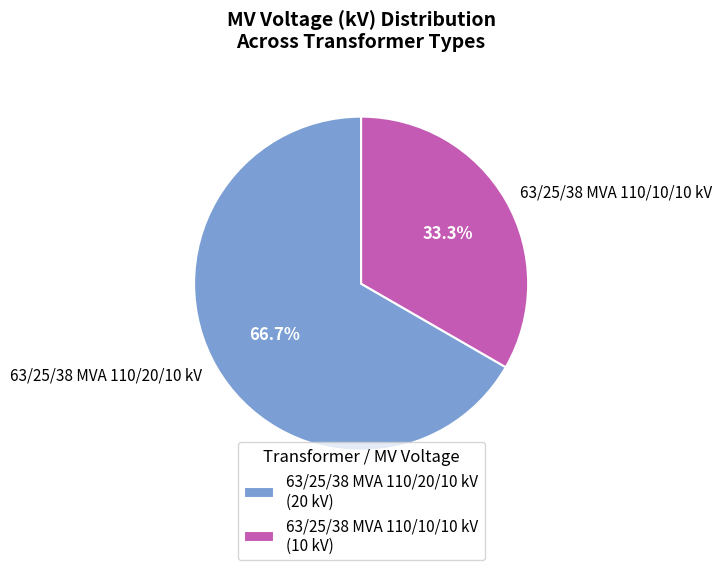

Is there any slice that represents more than half of the pie?

Yes